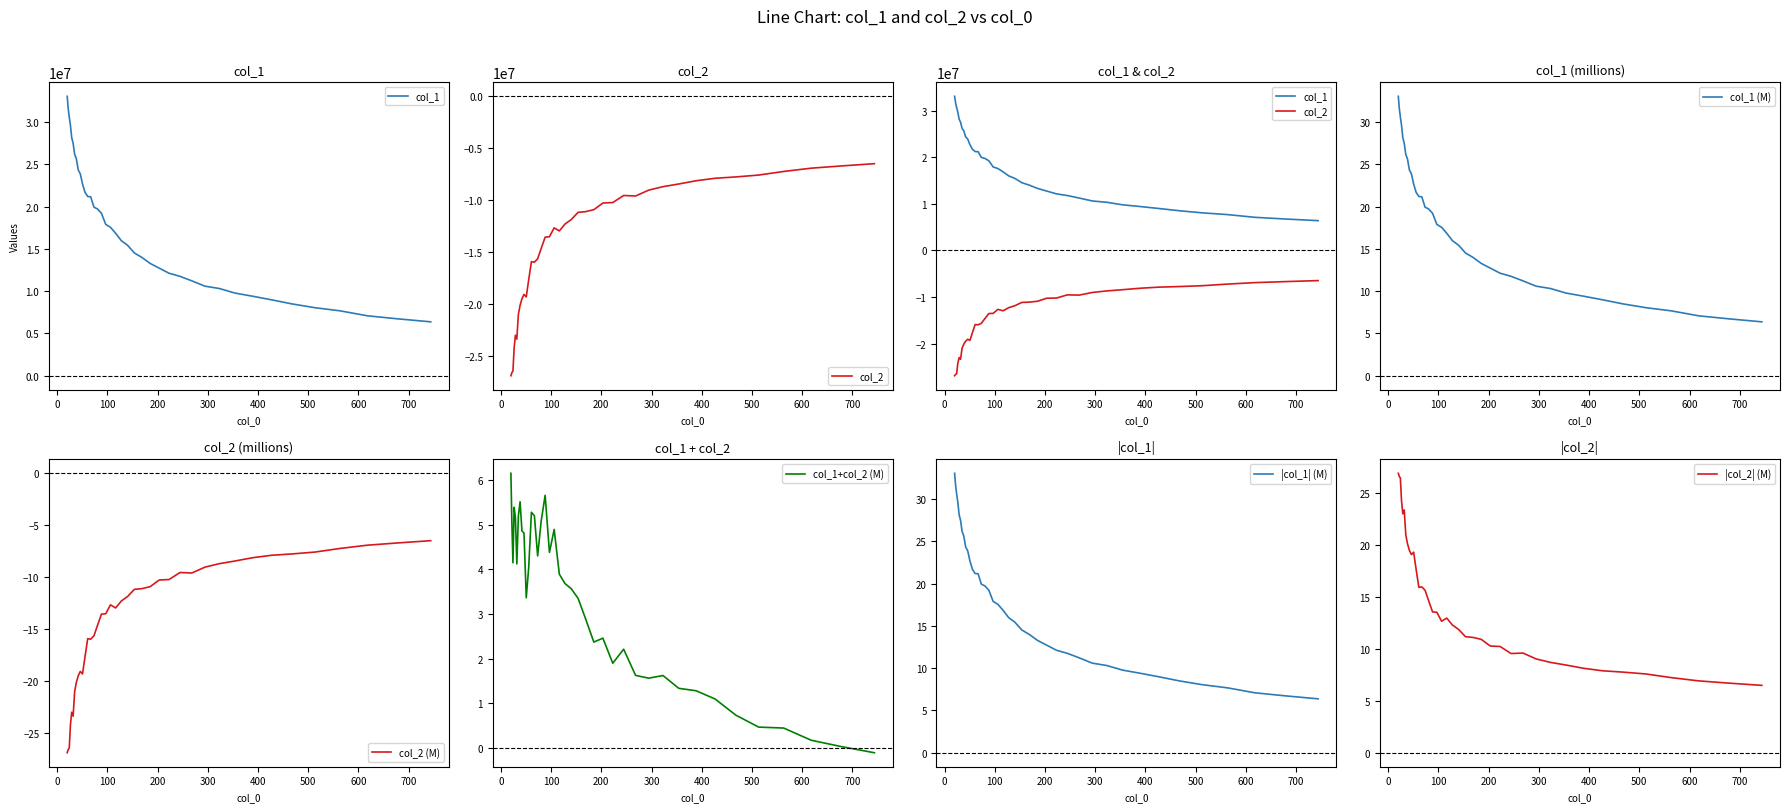

What is the maximum value for col_1 (M)?

33.1